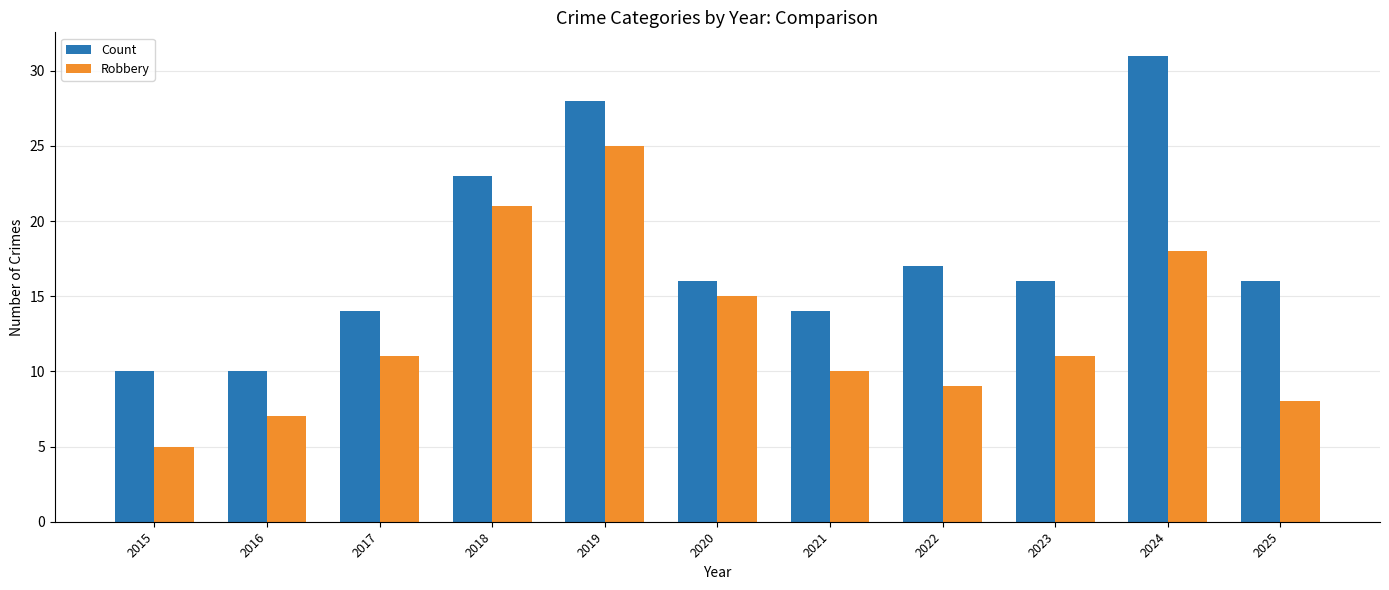

Is the value of Robbery at 2025 greater than the value of Count at 2015?

No